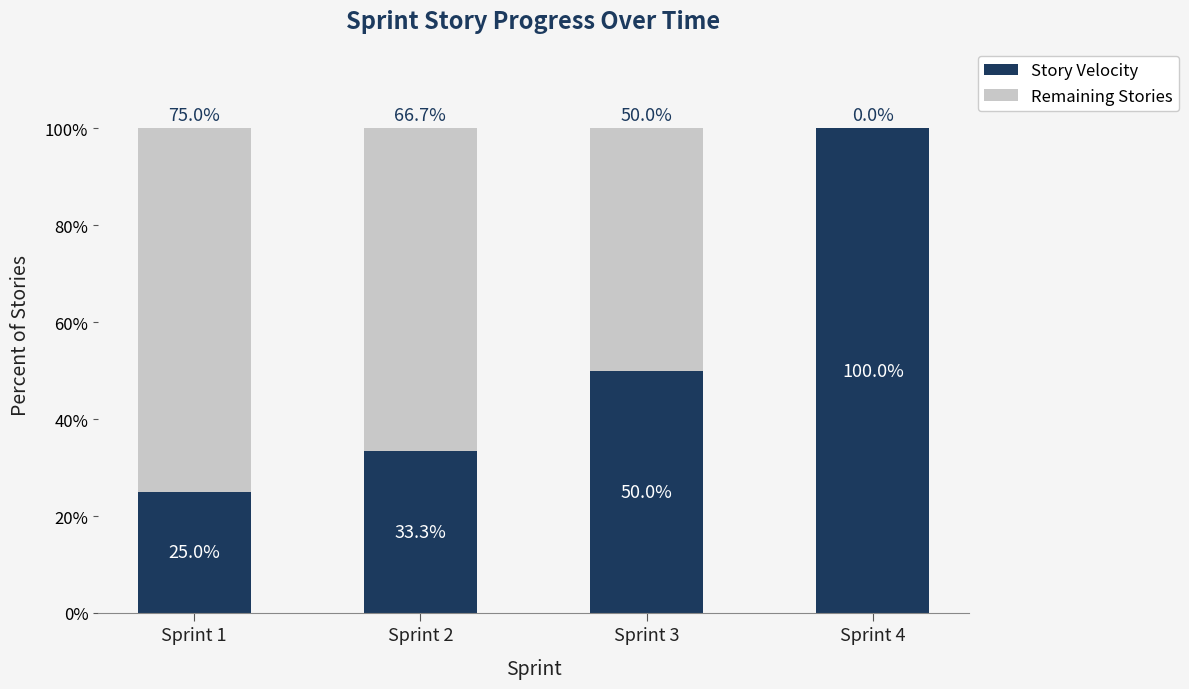

Count the number of categories in the chart.

4